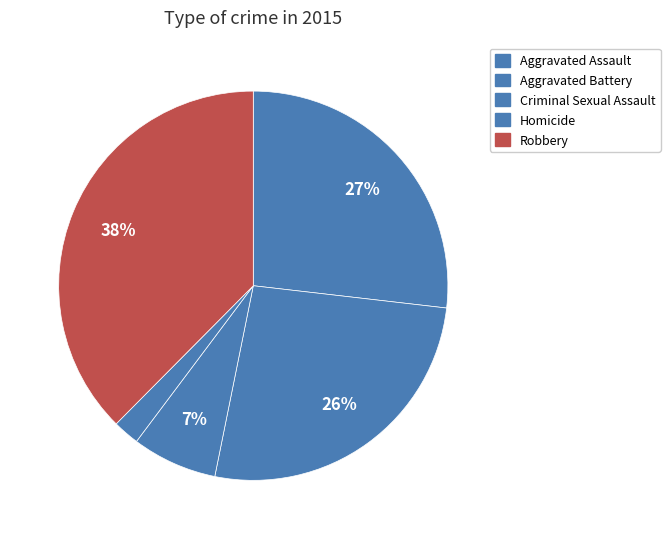

How many segments does this pie chart have?

5